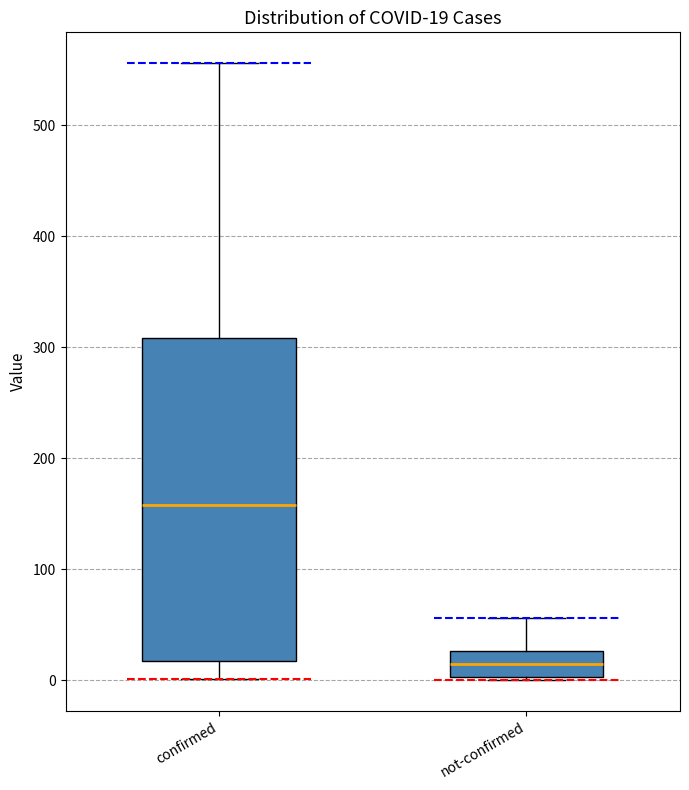

Comparing the boxes themselves (not the whiskers), which one is the tallest?

confirmed